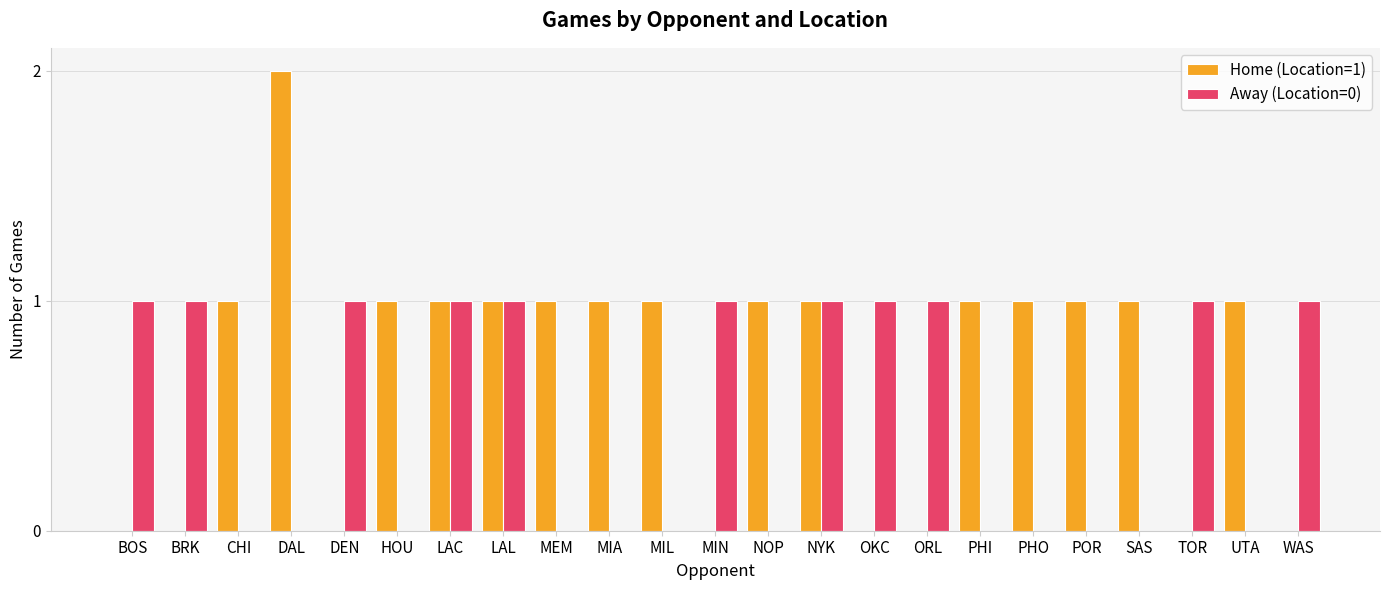

Is it true that Home (Location=1) equals -1 at BOS?

False